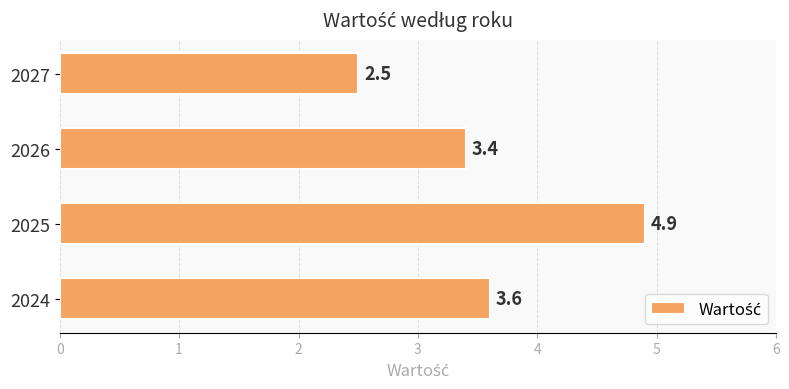

What is the difference between the second highest and second lowest values?

0.2